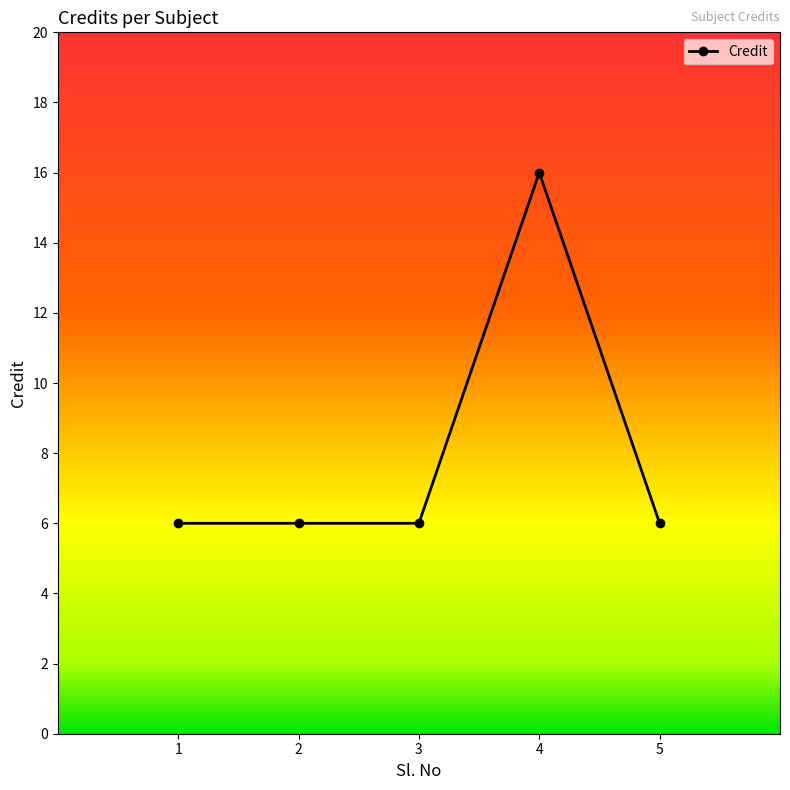

What is the value of the 2nd point from the left?

6